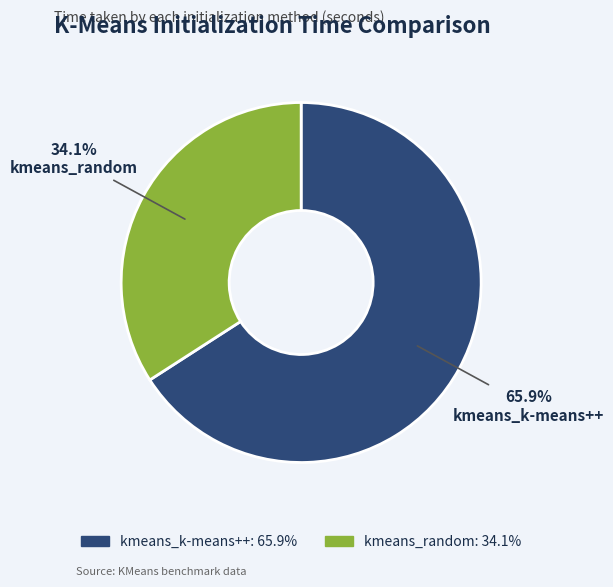

What is the smallest slice in the pie chart?

kmeans_random